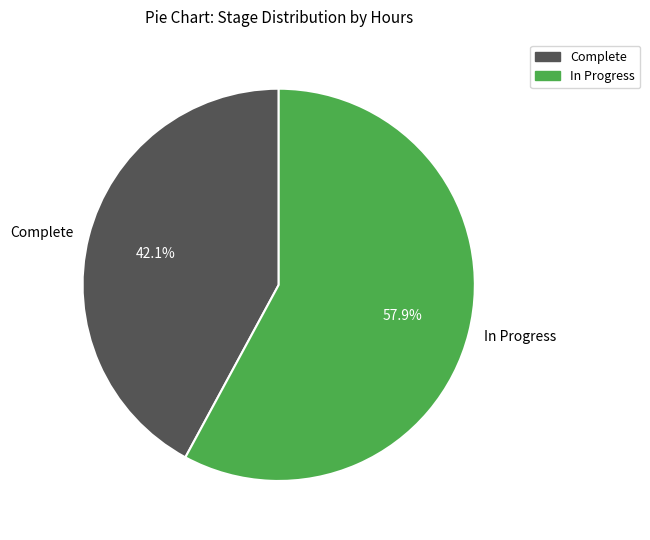

Do Complete and In Progress together represent more than half of the pie?

Yes